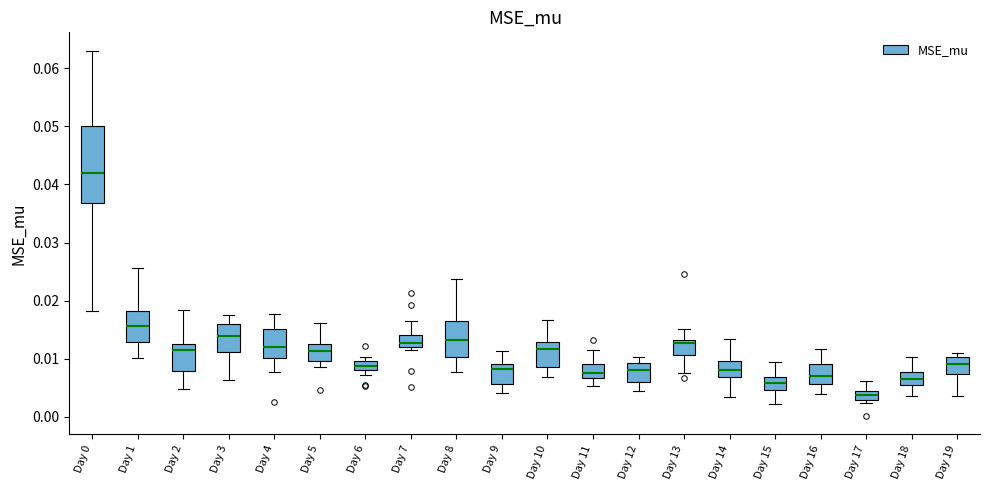

Where is the upper edge of the box for Day 13 on the y-axis? The values are not printed on the chart, so give them approximately, as read against the axis.

0.013